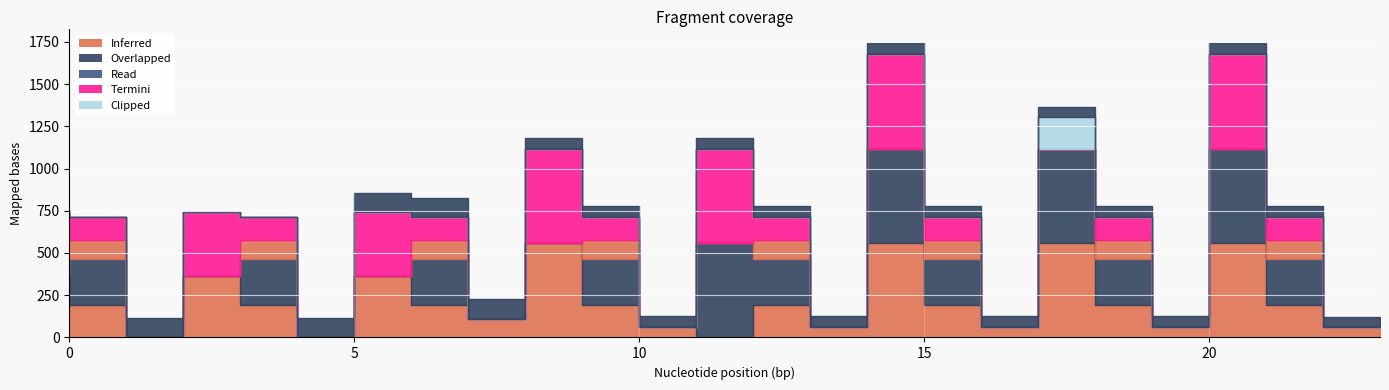

Does the chart display data point markers on the line(s)?

No